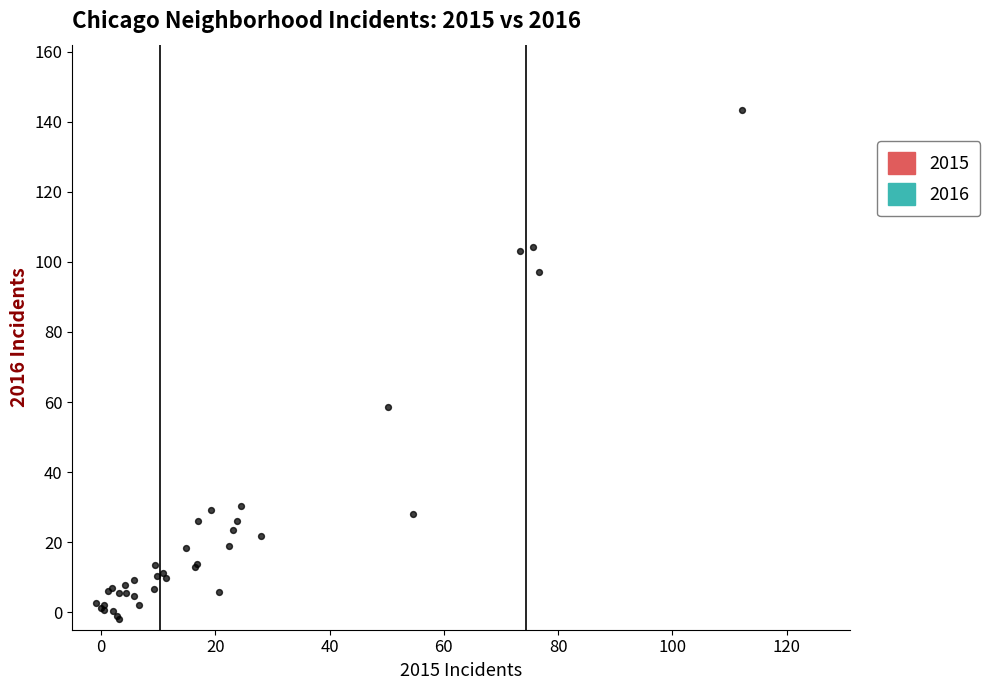

What Y value in the scatter plot is closest to 70?

58.6